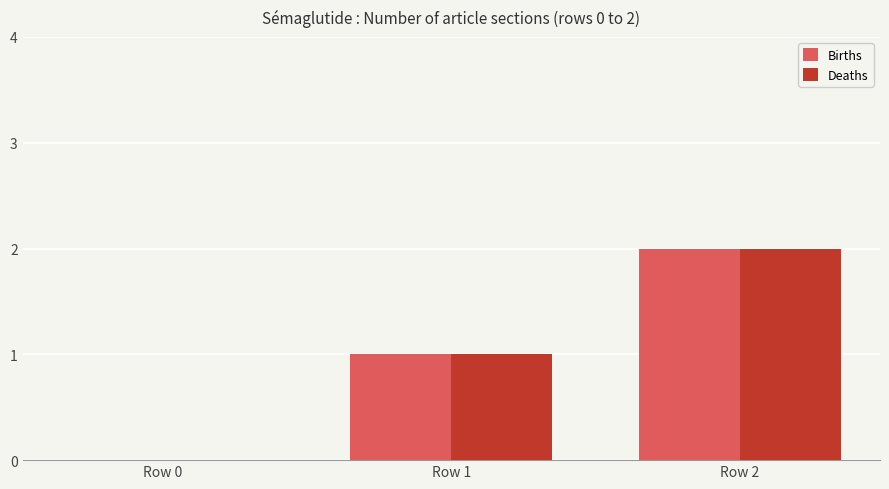

Reading right to left, extract all data points from this chart.

Births: 2	1	0
Deaths: 2	1	0